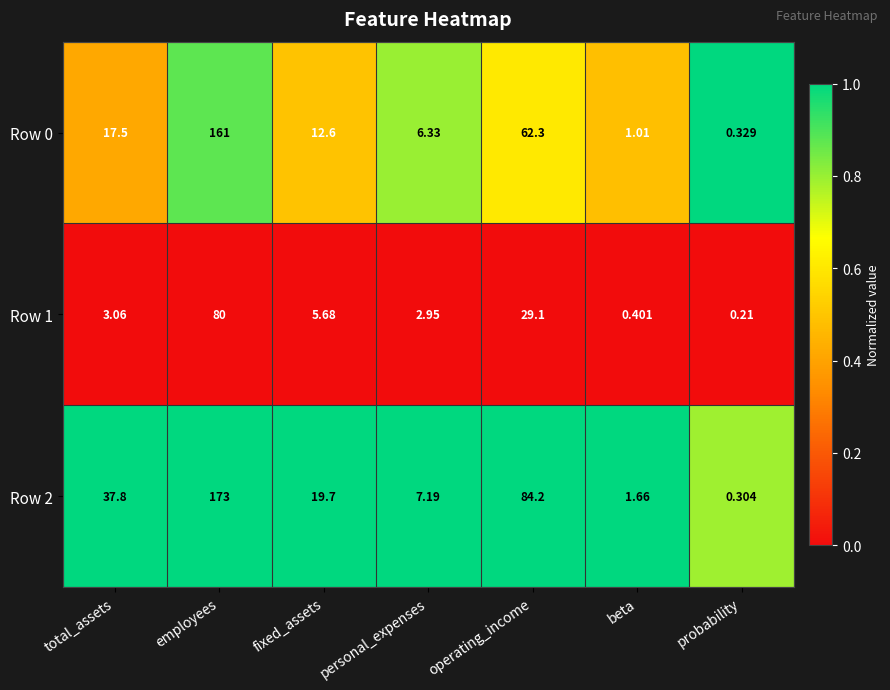

List the labels in order of Row 0 value, largest first.

employees, operating_income, total_assets, fixed_assets, personal_expenses, beta, probability